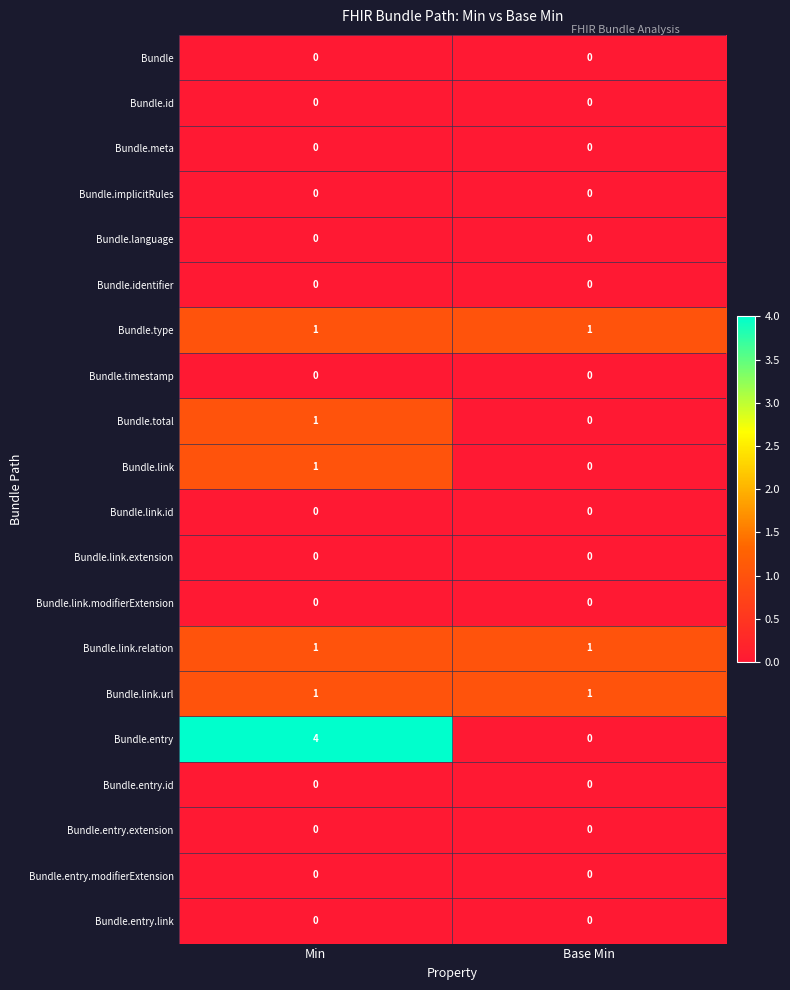

At which category is the sum across all series the highest?

Min